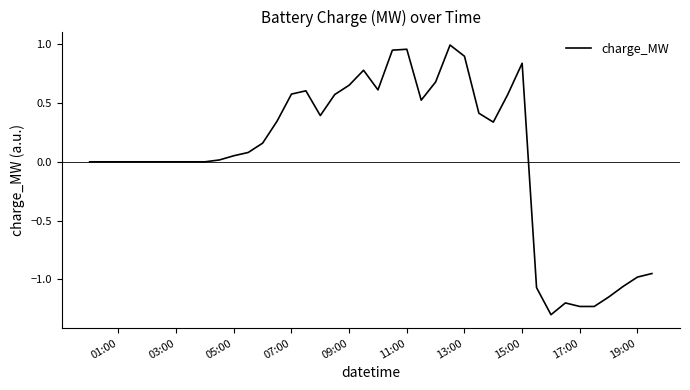

What is the minimum value shown in the chart?

-1.3